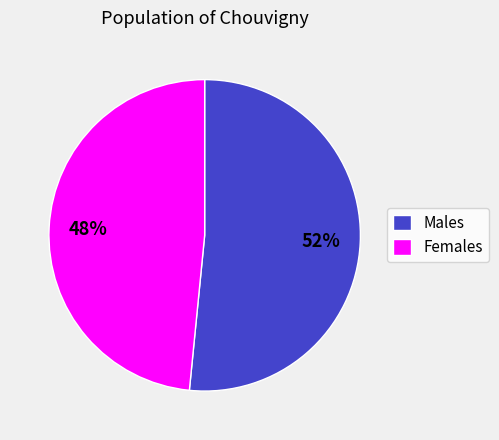

Is there any slice that represents more than half of the pie?

Yes